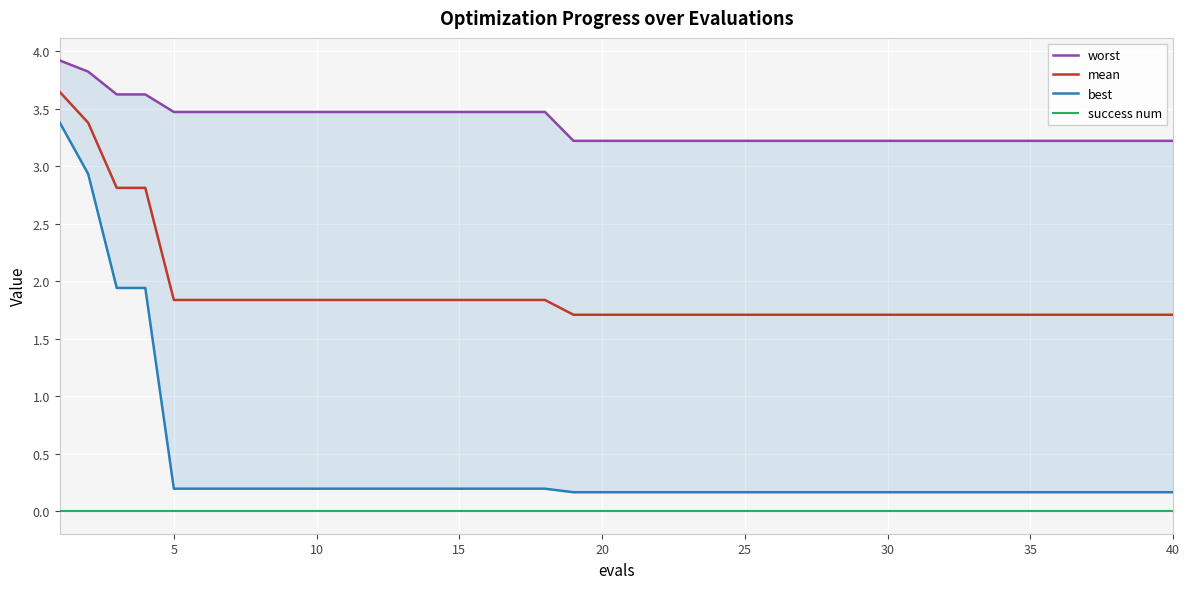

True or false: worst and success num cross at least once.

False